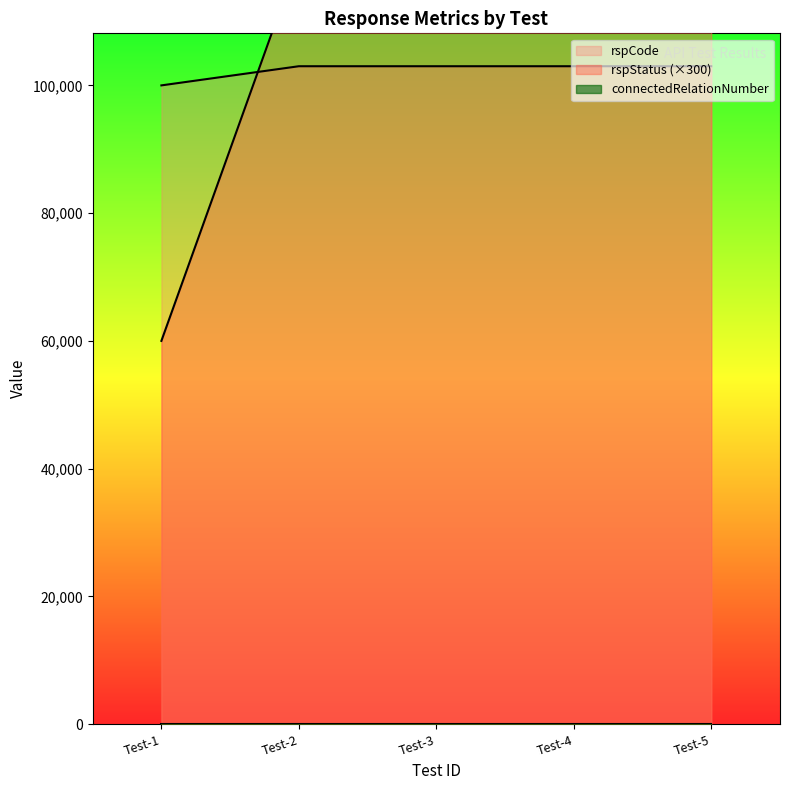

Reading right to left, extract all data points from this chart.

rspStatus: 103000	103000	103000	103000	100000
rspCode: 120000	120000	120000	120000	60000